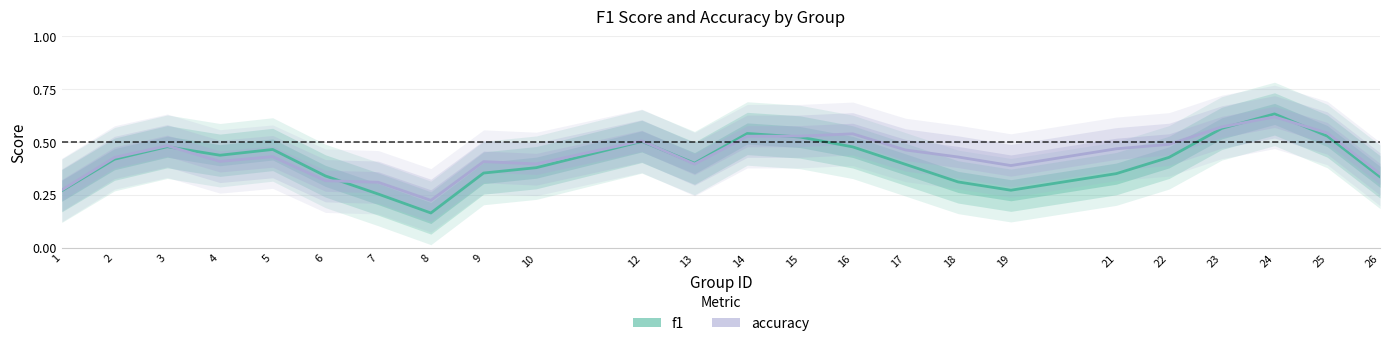

At 21, list the series in order from smallest to largest.

f1, accuracy